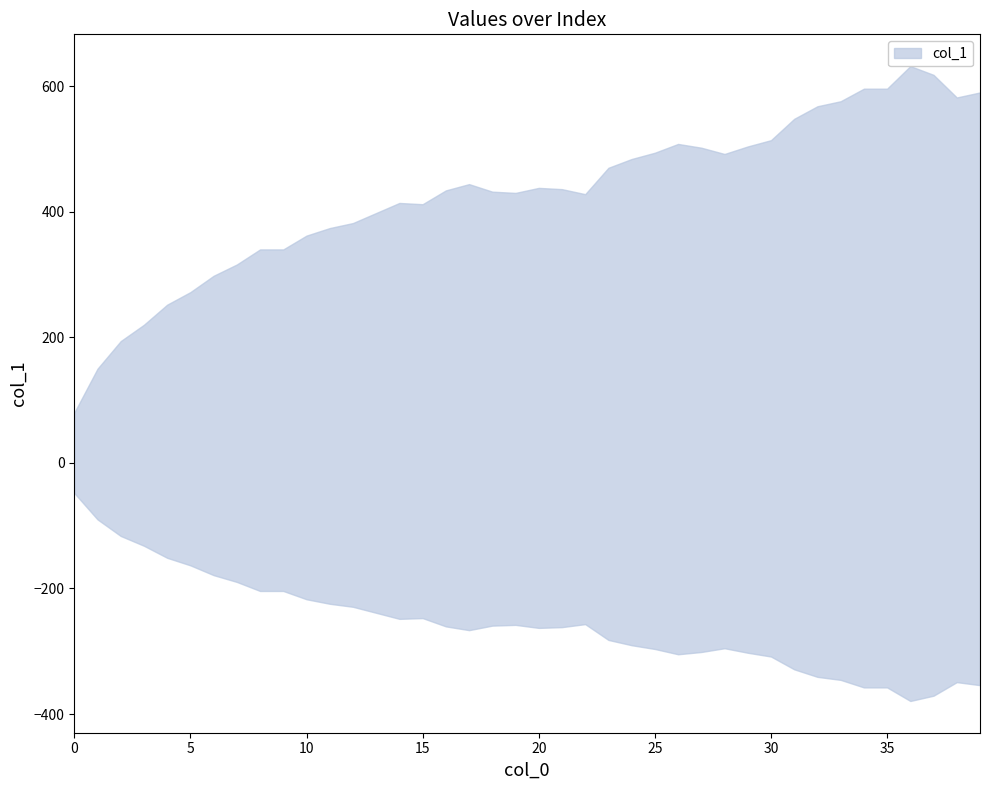

True or false: the data shows 590 at 39.

True